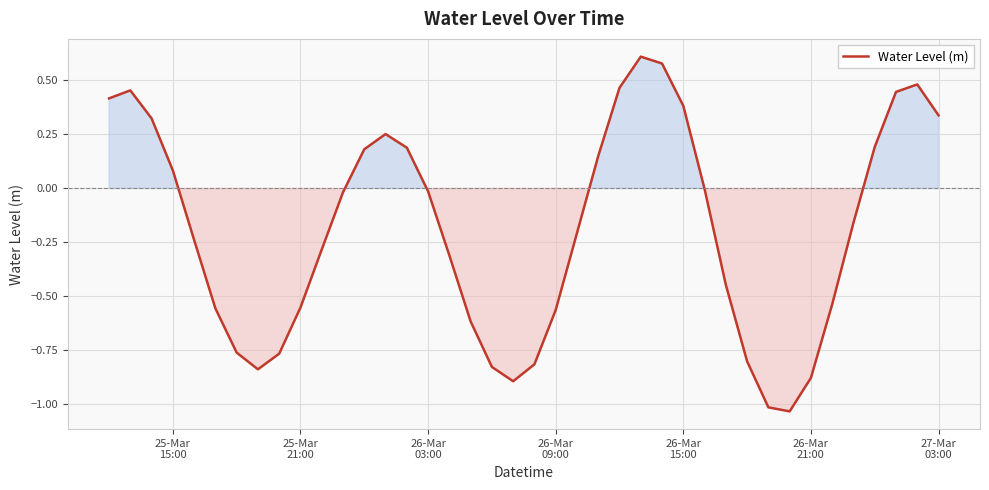

Does the chart display data point markers on the line(s)?

No